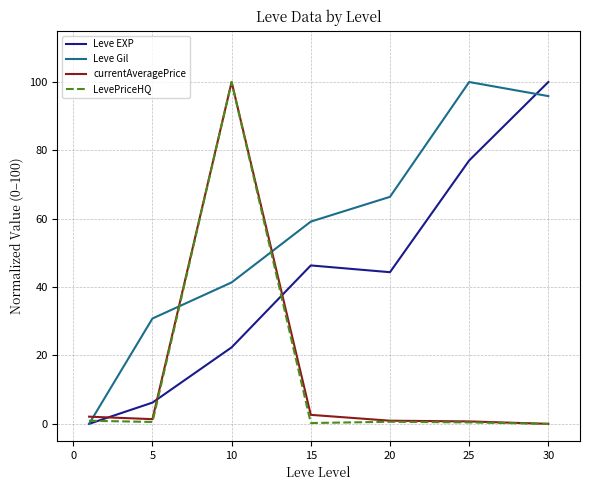

Which series has the largest total across all categories?

Leve Gil